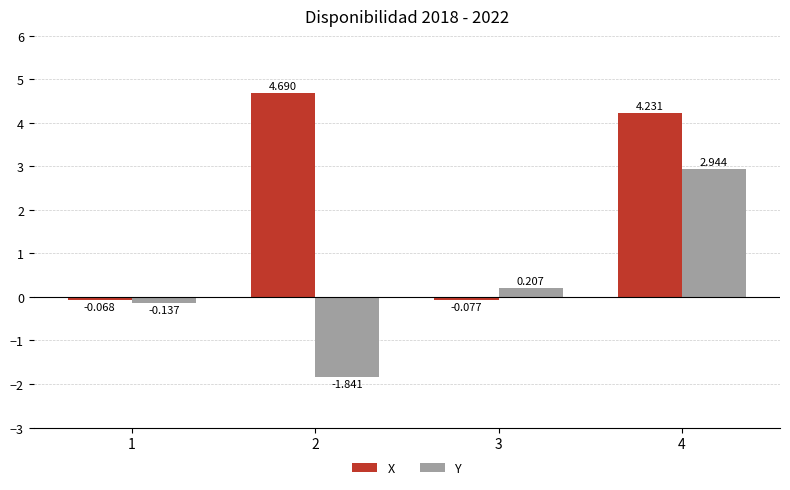

What is the difference between the highest and lowest values at 2?

6.5